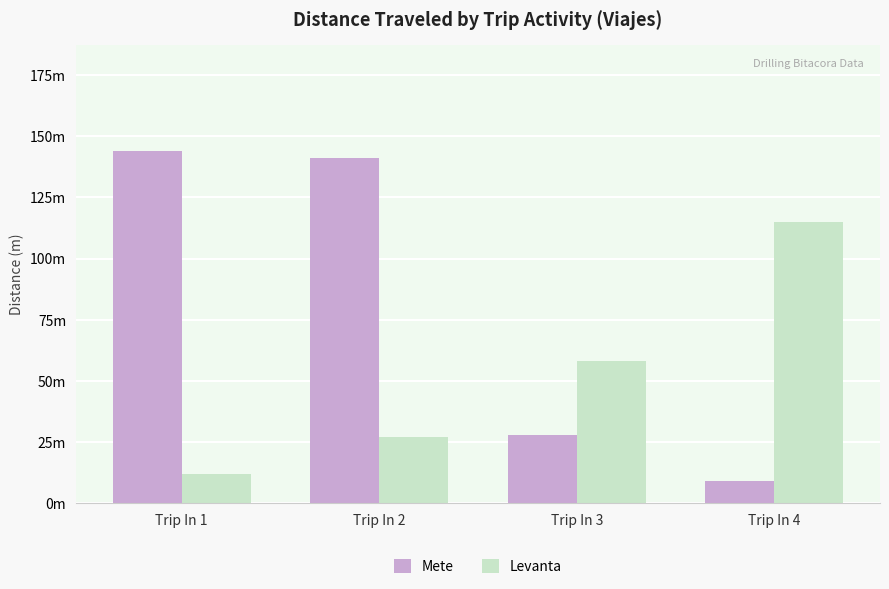

What is the value of the Levanta bar at the 1st from the left?

12